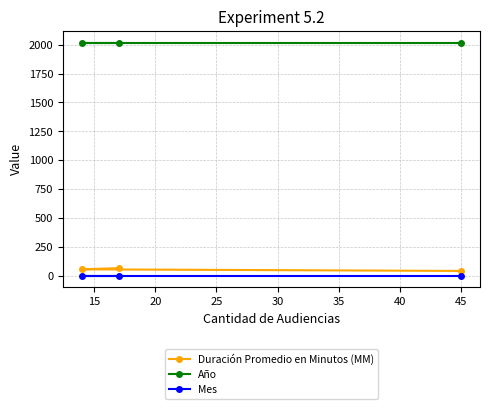

What is the maximum value shown in the chart?

2017